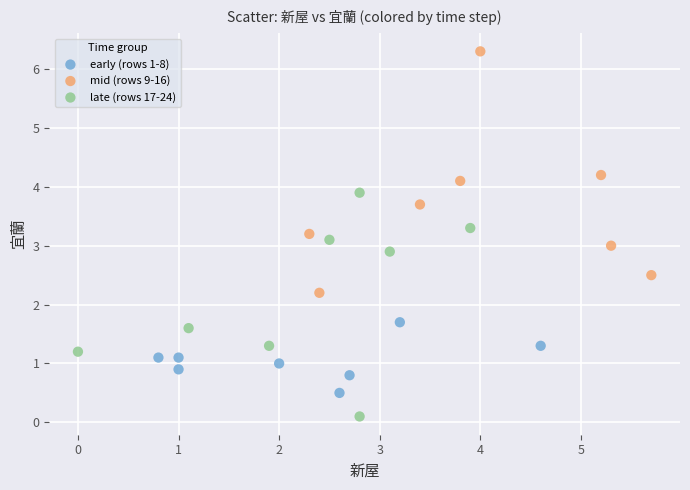

What are all the series names shown in the legend?

early (rows 1-8), mid (rows 9-16), late (rows 17-24)